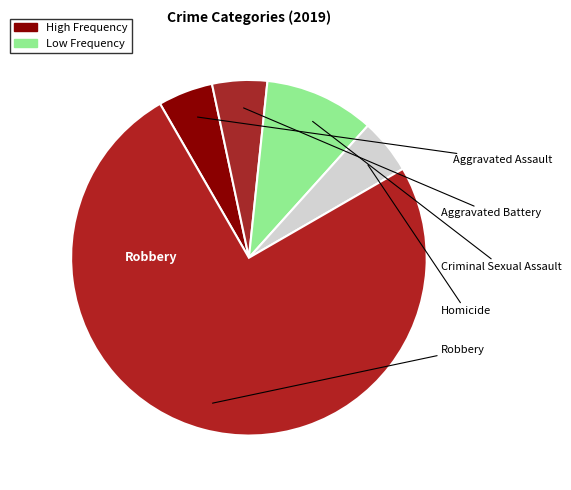

What is the smallest slice in the pie chart?

Aggravated Assault